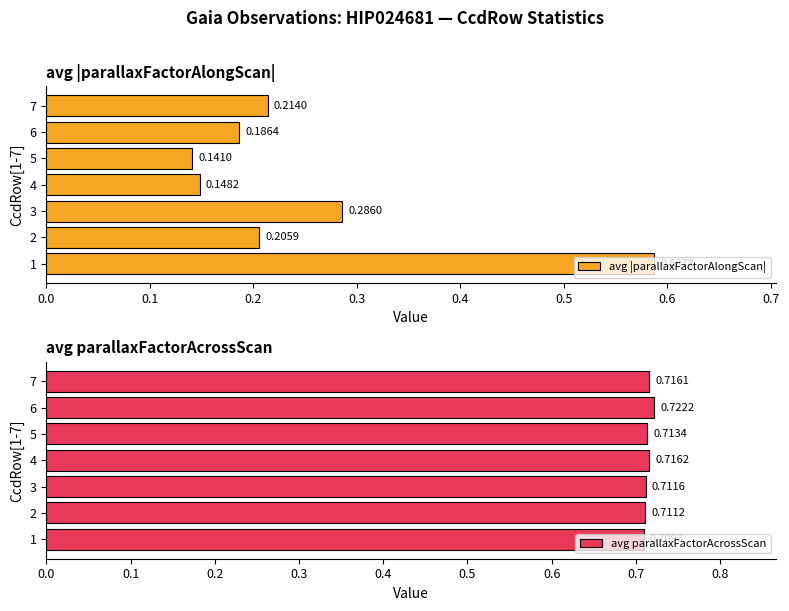

List the labels in order of avg |parallaxFactorAlongScan| value, smallest first.

5, 4, 6, 2, 7, 3, 1